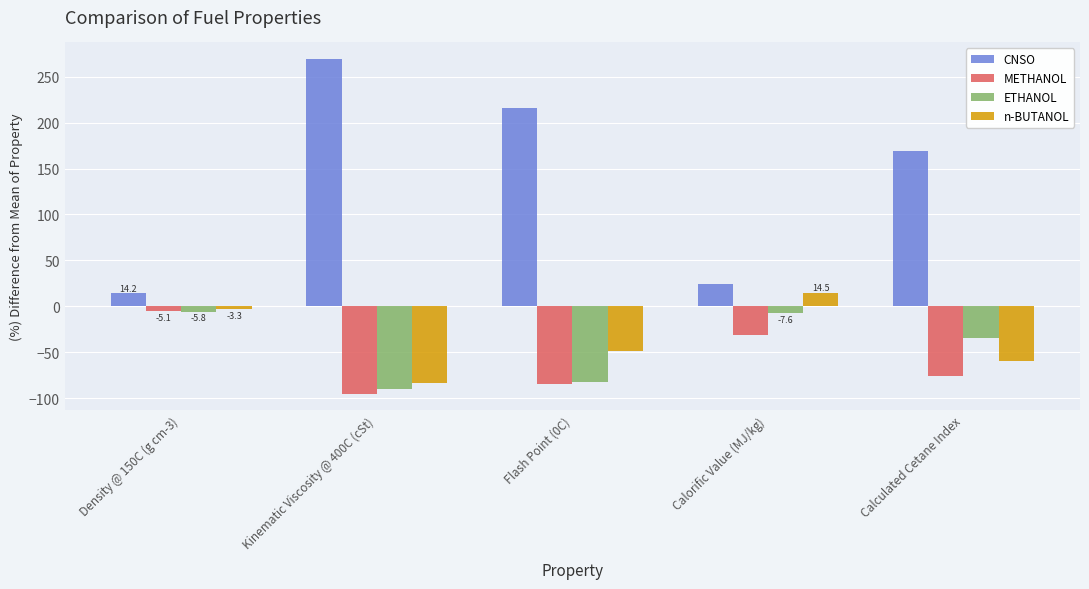

What is the label of the 4th bar from the right?

Kinematic Viscosity @ 400C (cSt)